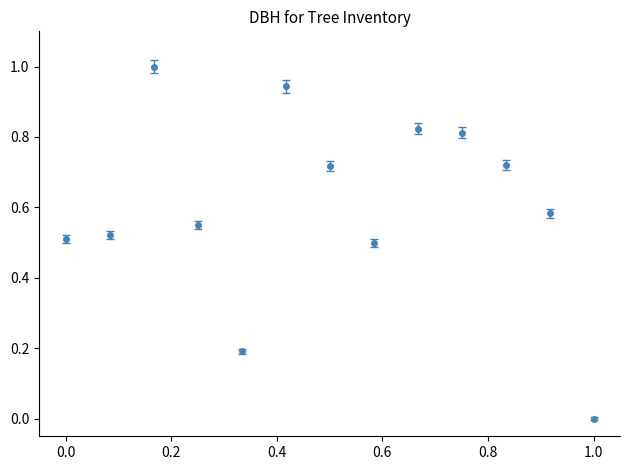

What is the sum of all values?

7.9